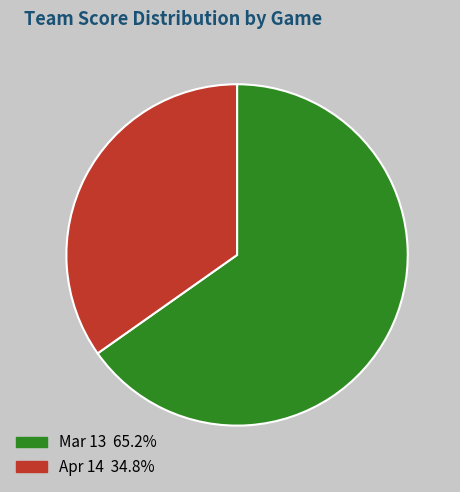

Approximately how many times larger is the value at Mar 13 compared to Apr 14?

1.9